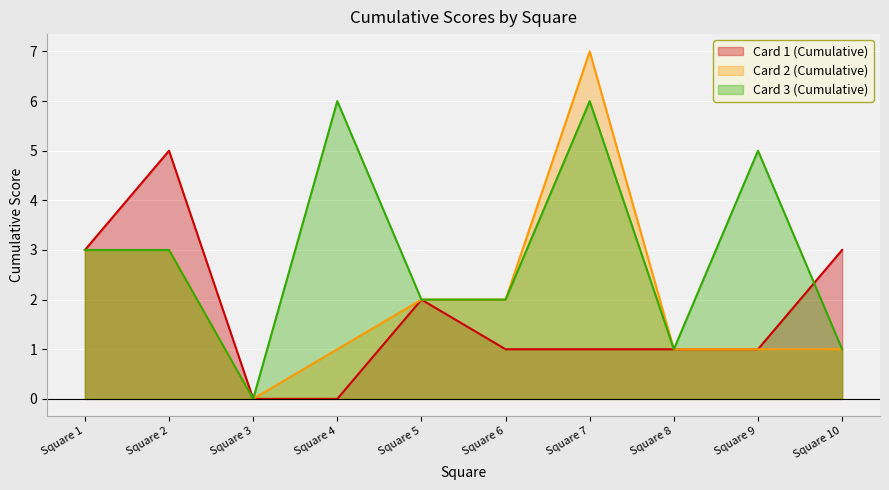

Between Square 7 and Square 5, which is larger?

Square 5